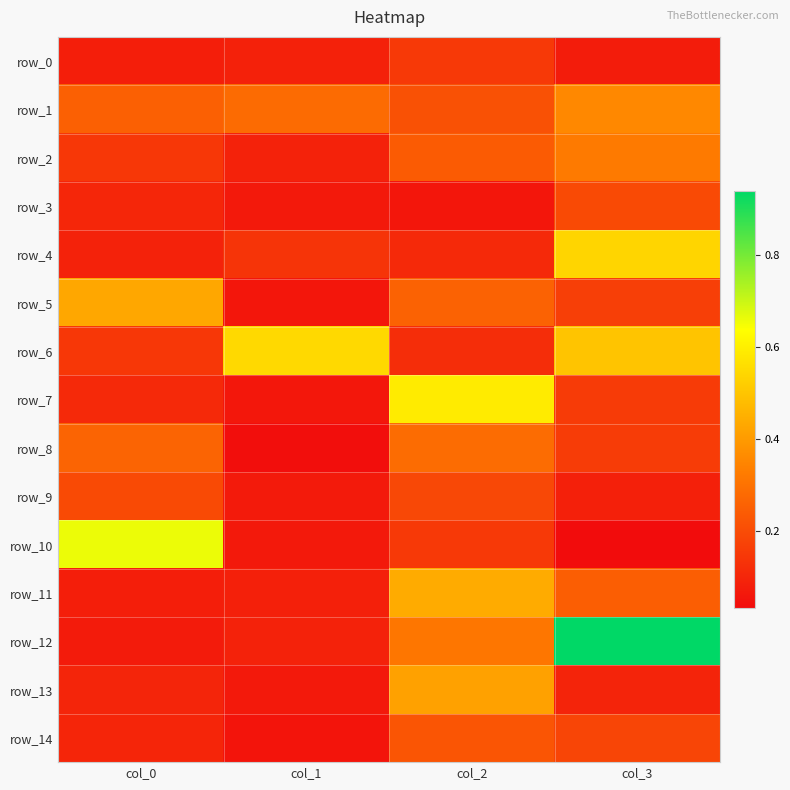

At which category is the sum across all series the highest?

col_3